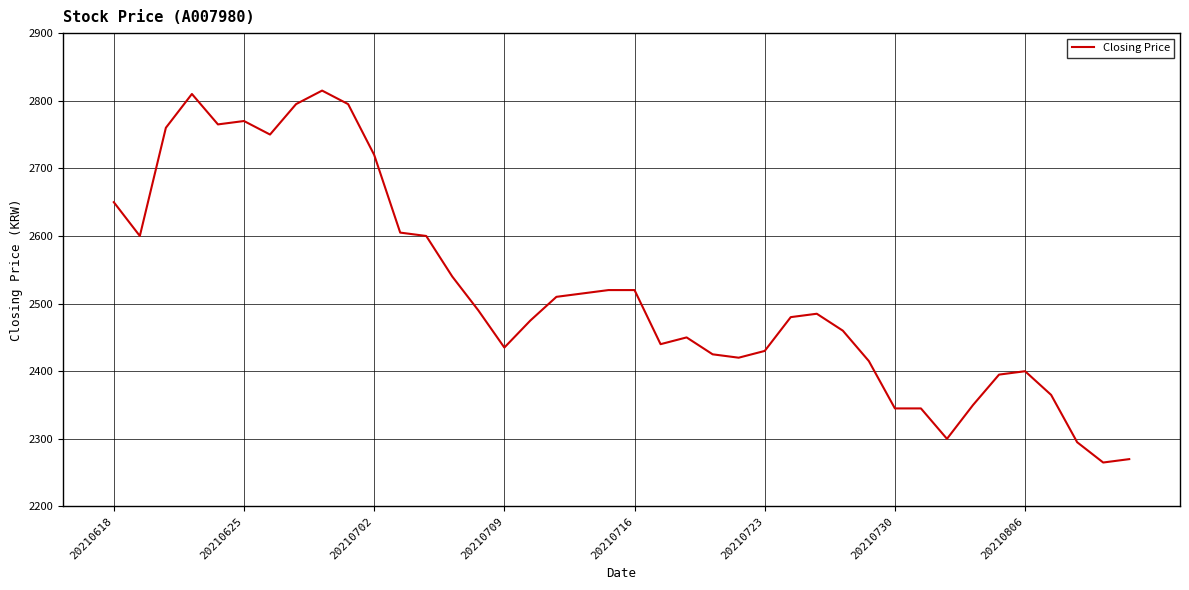

What is the minimum value shown in the chart?

2265